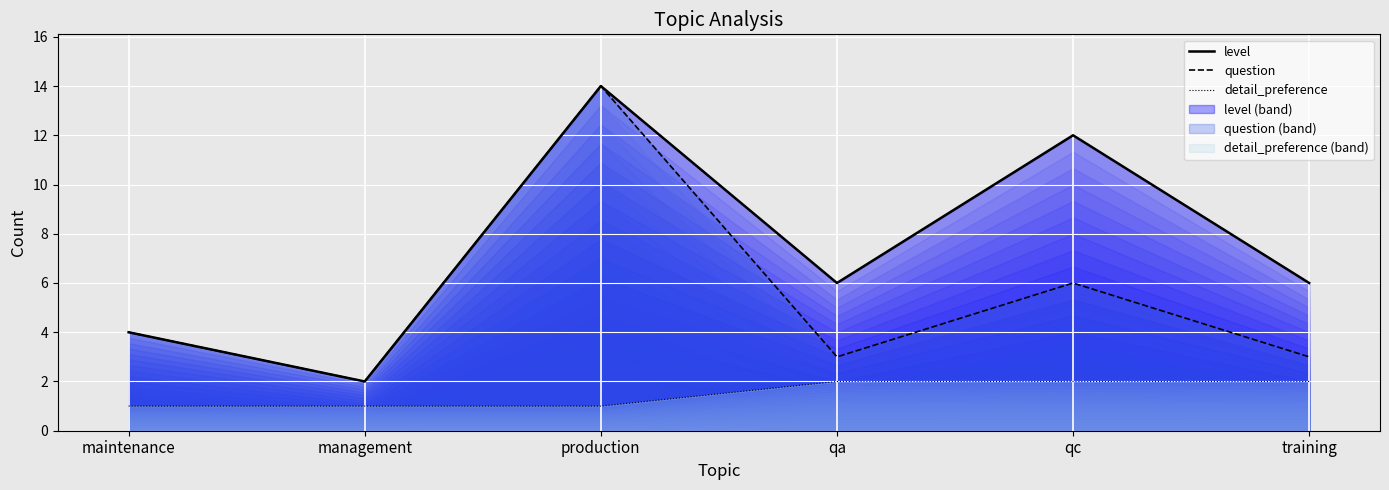

Reading right to left, list all the values displayed in this chart.

level: training=6	qc=12	qa=6	production=14	management=2	maintenance=4
question: training=3	qc=6	qa=3	production=14	management=2	maintenance=4
detail_preference: training=2	qc=2	qa=2	production=1	management=1	maintenance=1